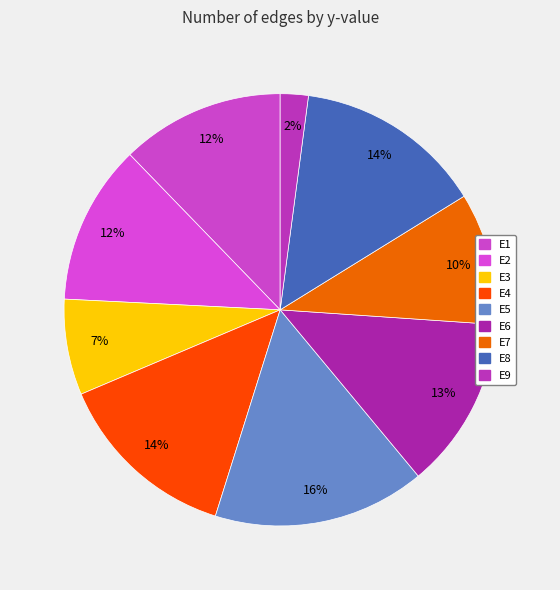

Rank the categories by value from highest to lowest.

E5, E8, E4, E6, E1, E2, E7, E3, E9